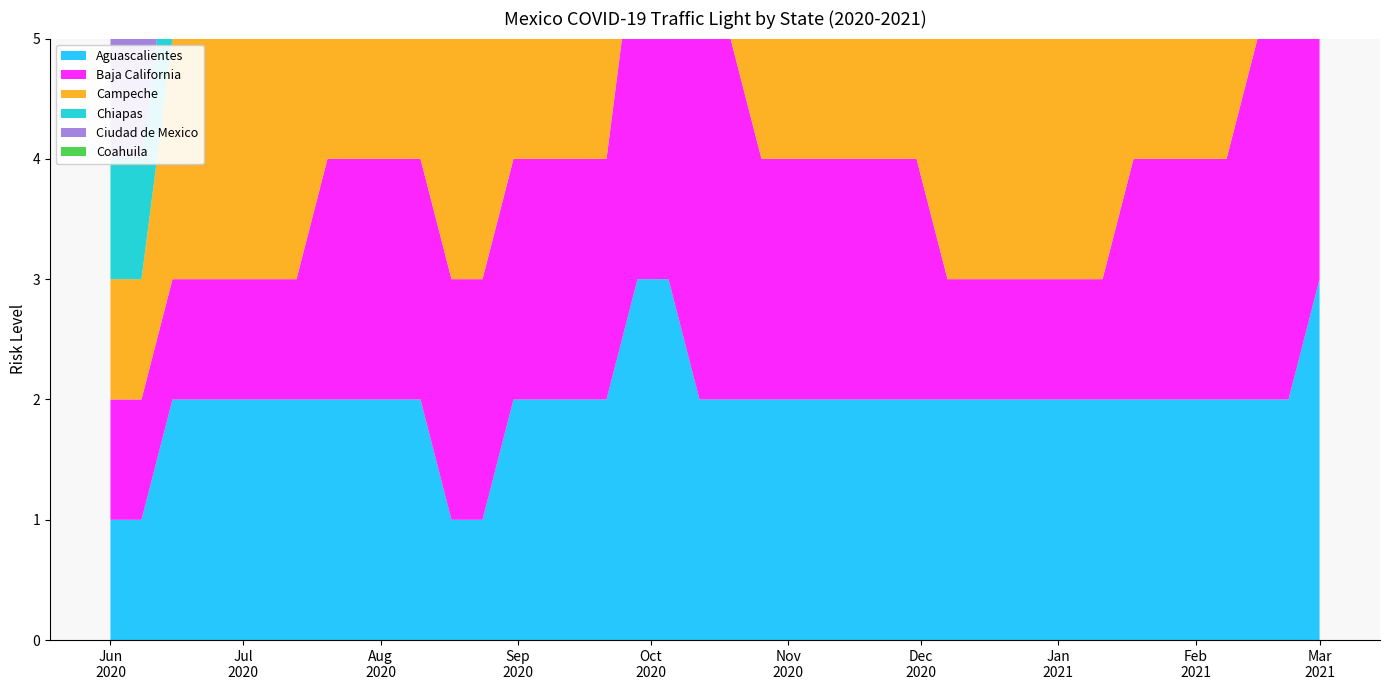

Reading left to right, extract all data points from this chart.

Aguascalientes: 1	1	2	2	2	2	2	2	2	2	2	1	1	2	2	2	2	3	3	2	2	2	2	2	2	2	2	2	2	2	2	2	2	2	2	2	2	2	2	3
Baja California: 1	1	1	1	1	1	1	2	2	2	2	2	2	2	2	2	2	3	3	3	3	2	2	2	2	2	2	1	1	1	1	1	1	2	2	2	2	3	3	3
Campeche: 1	1	2	2	2	2	2	2	2	2	2	3	3	3	3	3	3	4	4	4	4	4	4	4	4	4	4	4	4	4	4	4	4	4	4	3	3	3	3	4
Chiapas: 1	1	1	1	2	1	1	2	2	2	2	2	2	3	3	3	3	3	3	3	3	3	3	2	2	4	4	4	4	4	4	4	4	3	3	3	3	4	4	4
Ciudad de Mexico: 1	1	1	1	2	2	2	2	2	2	2	2	2	2	2	2	2	2	2	2	2	2	2	2	2	2	2	2	2	1	1	1	1	1	1	1	1	2	2	2
Coahuila: 1	1	2	2	2	1	1	1	1	1	1	2	2	2	2	2	2	3	3	2	2	2	2	2	2	2	2	2	2	2	2	2	2	1	1	2	2	2	2	3